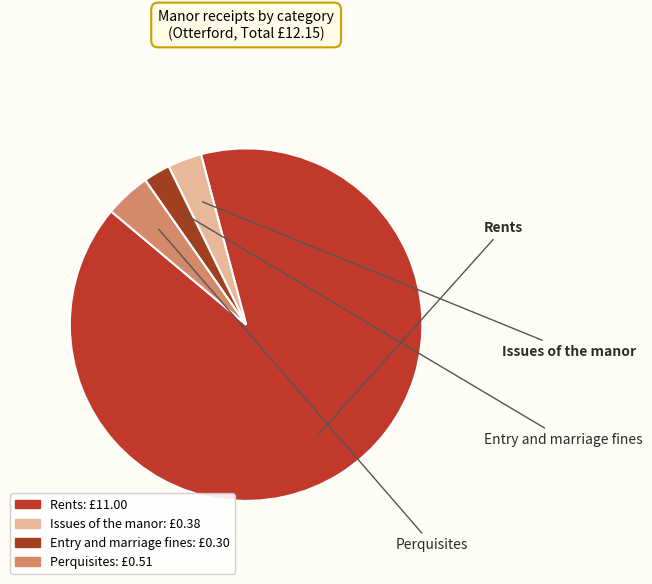

To the nearest percent, what portion does Rents represent?

90%